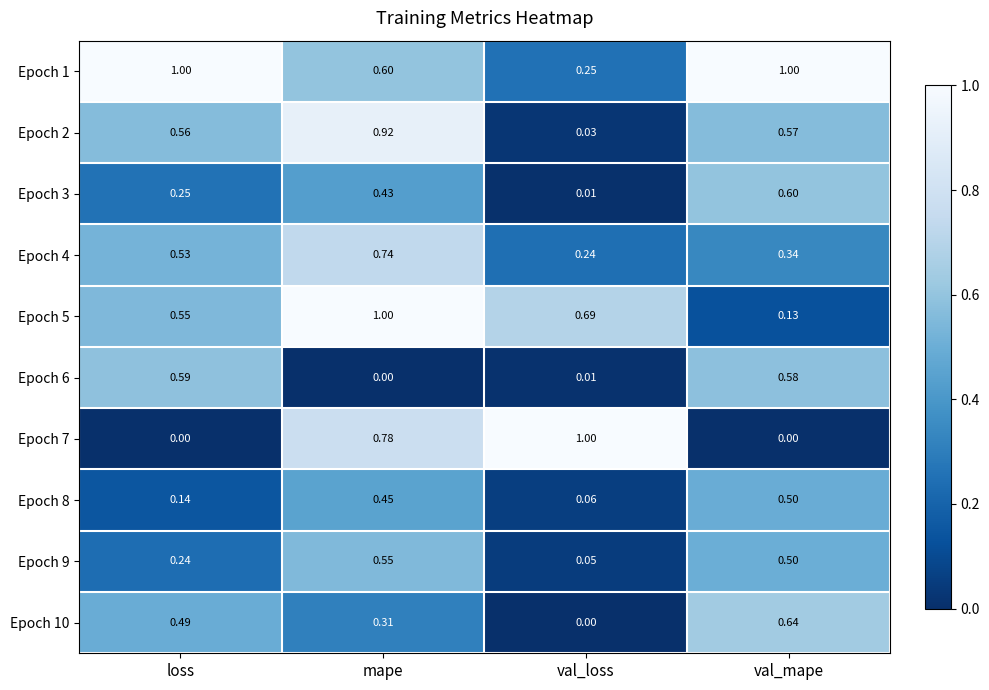

List the labels in order of Epoch 5 value, largest first.

mape, val_loss, loss, val_mape